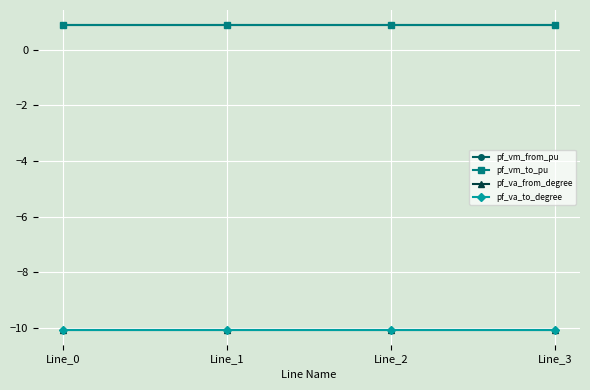

Which series has the widest spread of values?

pf_va_from_degree